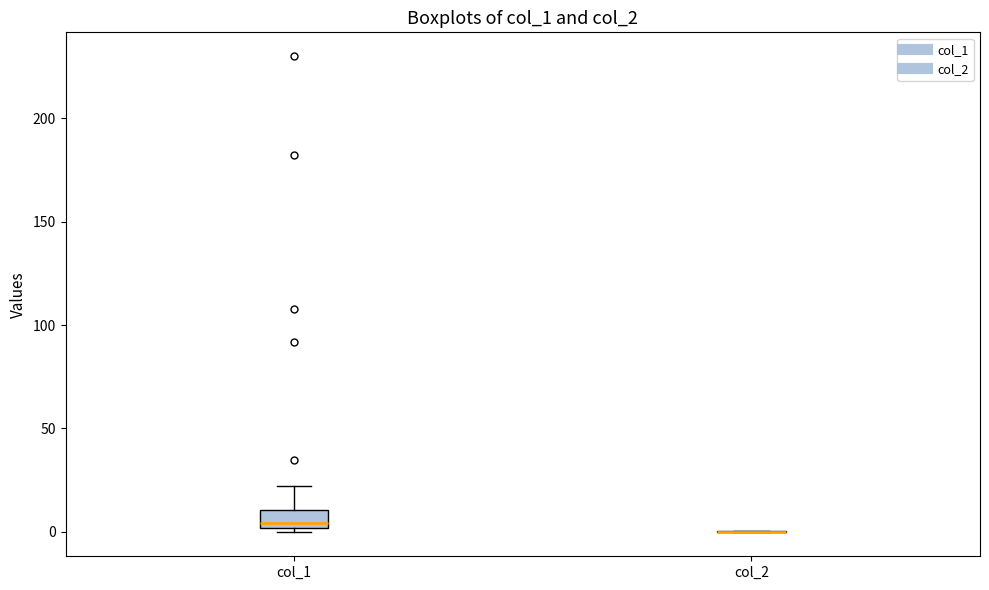

Which box is the tallest, from its lower edge to its upper edge?

col_1